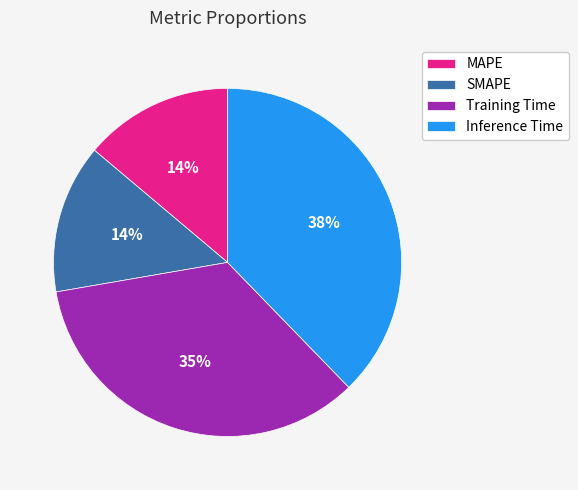

To the nearest percent, what percentage of the pie is MAPE?

14%